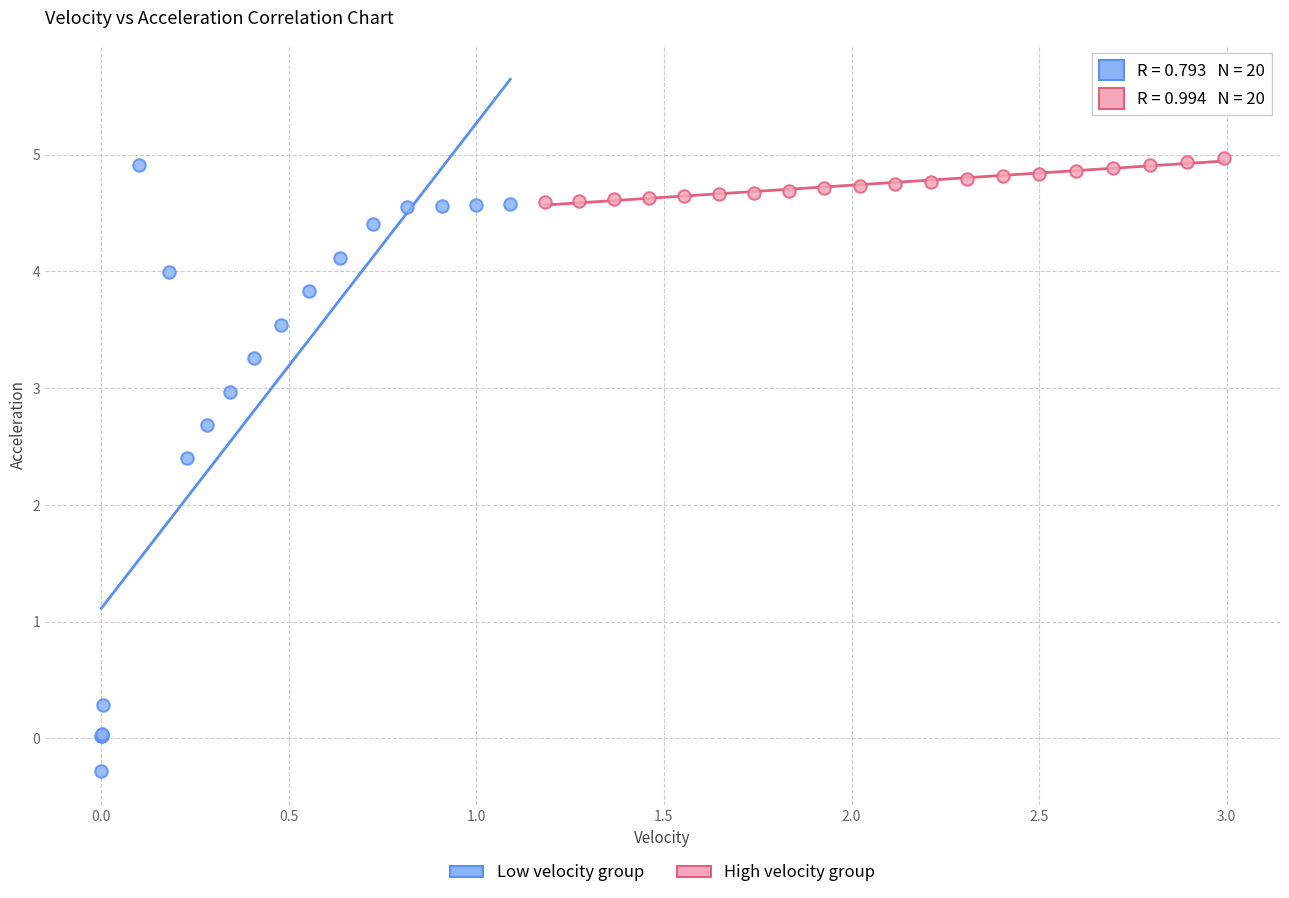

Which series reaches the minimum Y coordinate?

Low velocity group